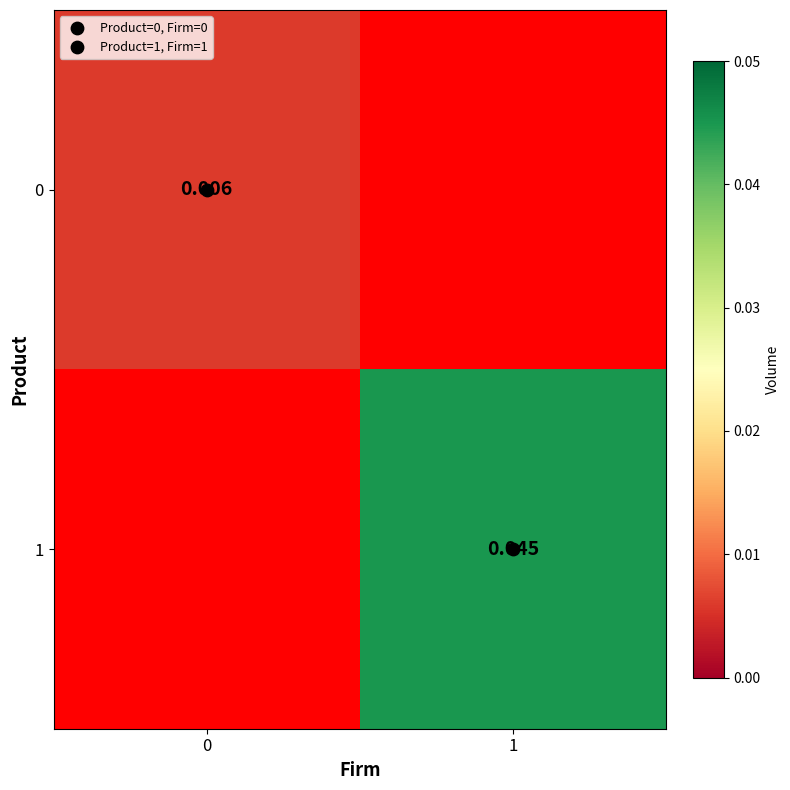

At 0, list the series in order from smallest to largest.

0, 1